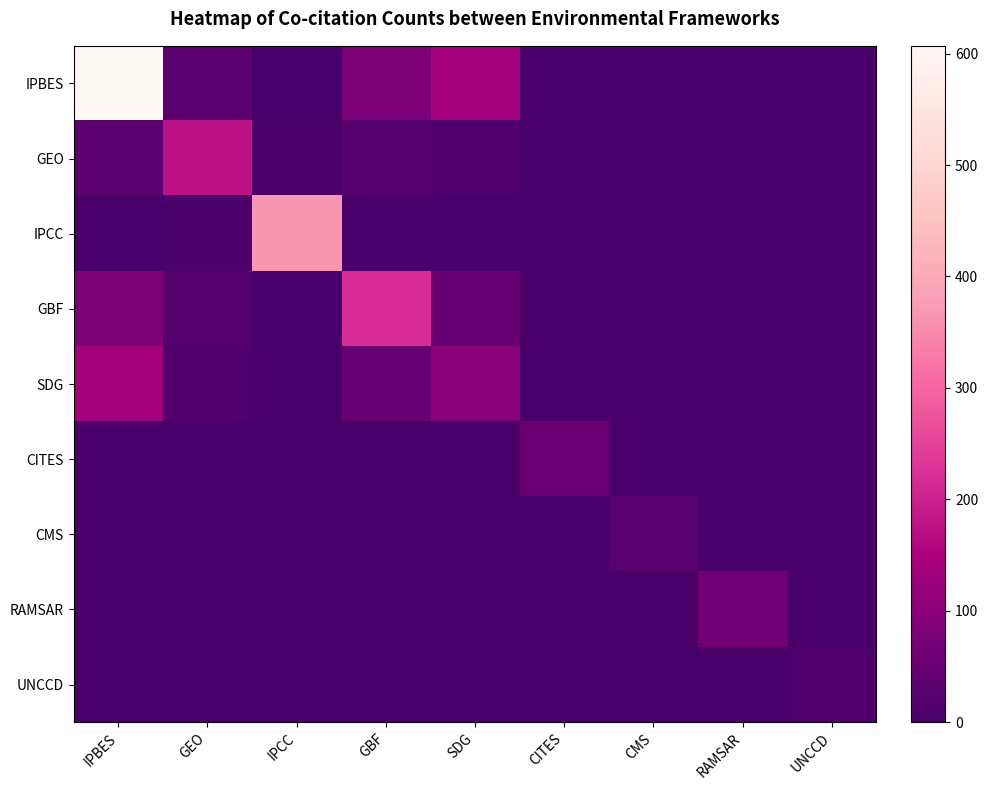

Reading right to left, what are all the values shown in this chart?

IPBES: UNCCD=1	RAMSAR=0	CMS=0	CITES=0	SDG=138	GBF=80	IPCC=2	GEO=29	IPBES=607
GEO: UNCCD=0	RAMSAR=0	CMS=0	CITES=0	SDG=13	GBF=22	IPCC=5	GEO=177	IPBES=29
IPCC: UNCCD=0	RAMSAR=0	CMS=0	CITES=0	SDG=0	GBF=0	IPCC=369	GEO=5	IPBES=2
GBF: UNCCD=1	RAMSAR=0	CMS=0	CITES=0	SDG=48	GBF=218	IPCC=0	GEO=22	IPBES=80
SDG: UNCCD=1	RAMSAR=0	CMS=0	CITES=0	SDG=95	GBF=48	IPCC=0	GEO=13	IPBES=138
CITES: UNCCD=0	RAMSAR=0	CMS=0	CITES=52	SDG=0	GBF=0	IPCC=0	GEO=0	IPBES=0
CMS: UNCCD=0	RAMSAR=0	CMS=25	CITES=0	SDG=0	GBF=0	IPCC=0	GEO=0	IPBES=0
RAMSAR: UNCCD=0	RAMSAR=65	CMS=0	CITES=0	SDG=0	GBF=0	IPCC=0	GEO=0	IPBES=0
UNCCD: UNCCD=12	RAMSAR=0	CMS=0	CITES=0	SDG=1	GBF=1	IPCC=0	GEO=0	IPBES=1